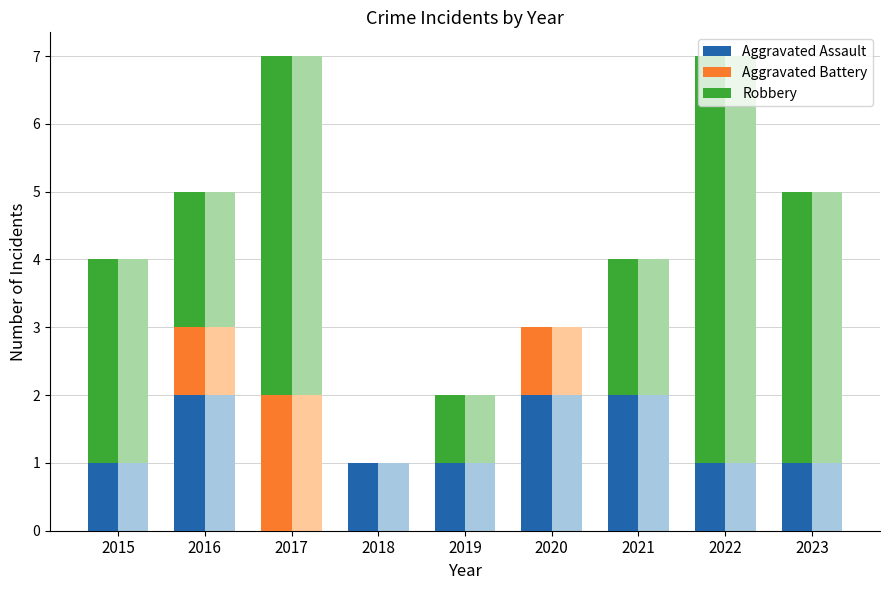

Reading right to left, what are all the values shown in this chart?

Aggravated Assault: 2023=1	2022=1	2021=2	2020=2	2019=1	2018=1	2017=0	2016=2	2015=1
Aggravated Battery: 2023=0	2022=0	2021=0	2020=1	2019=0	2018=0	2017=2	2016=1	2015=0
Robbery: 2023=4	2022=6	2021=2	2020=0	2019=1	2018=0	2017=5	2016=2	2015=3